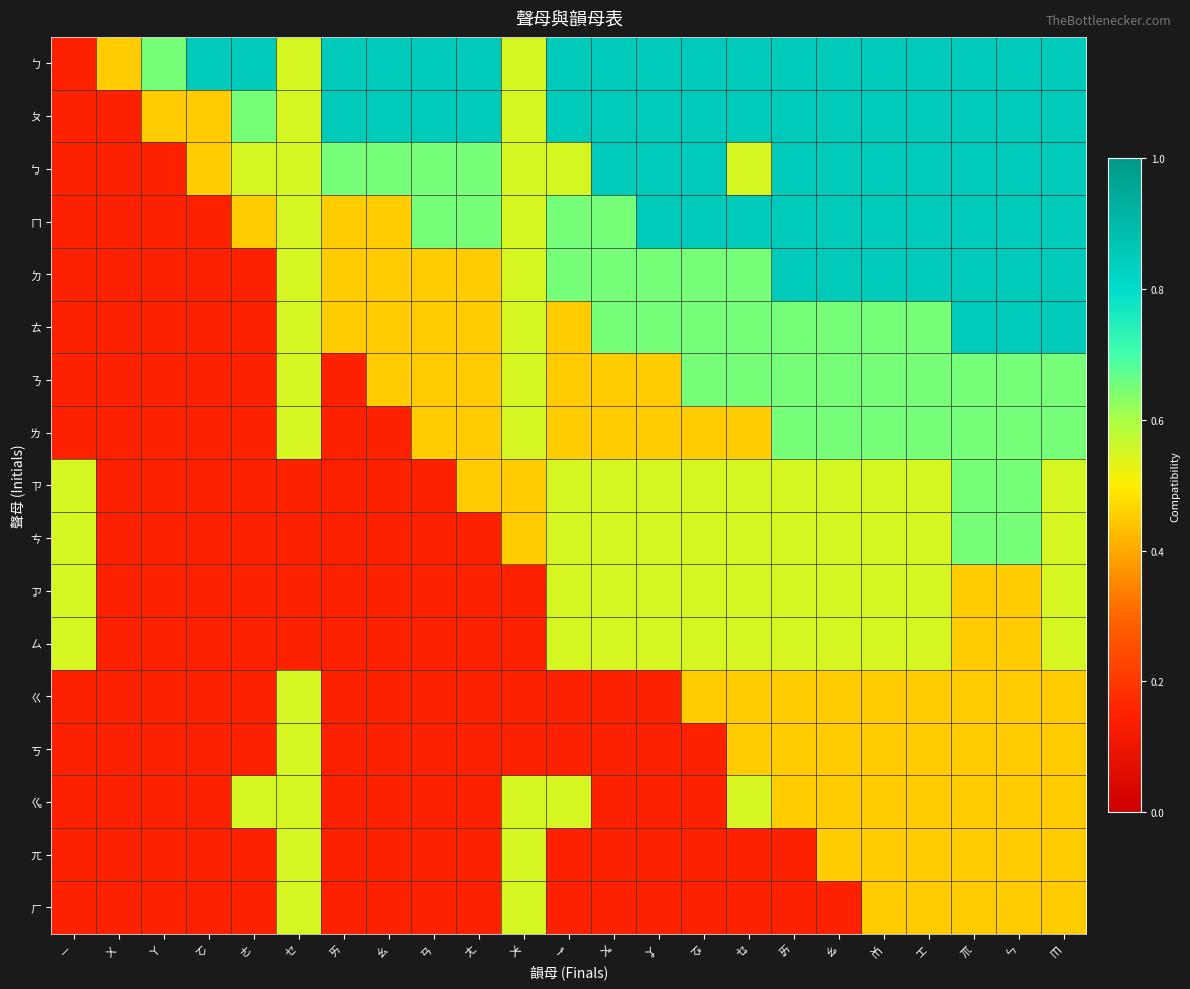

At how many categories does at least one series exceed 0?

23